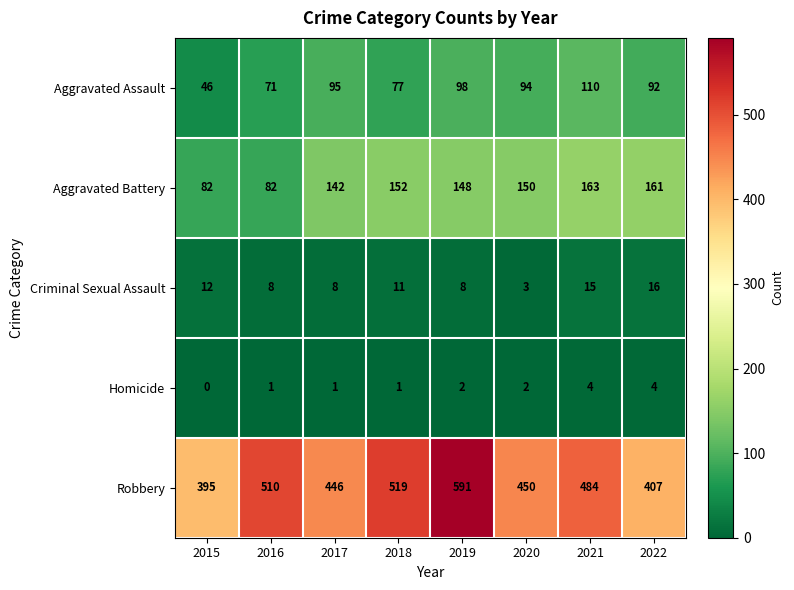

Which category has the lowest value in the Robbery series?

2015